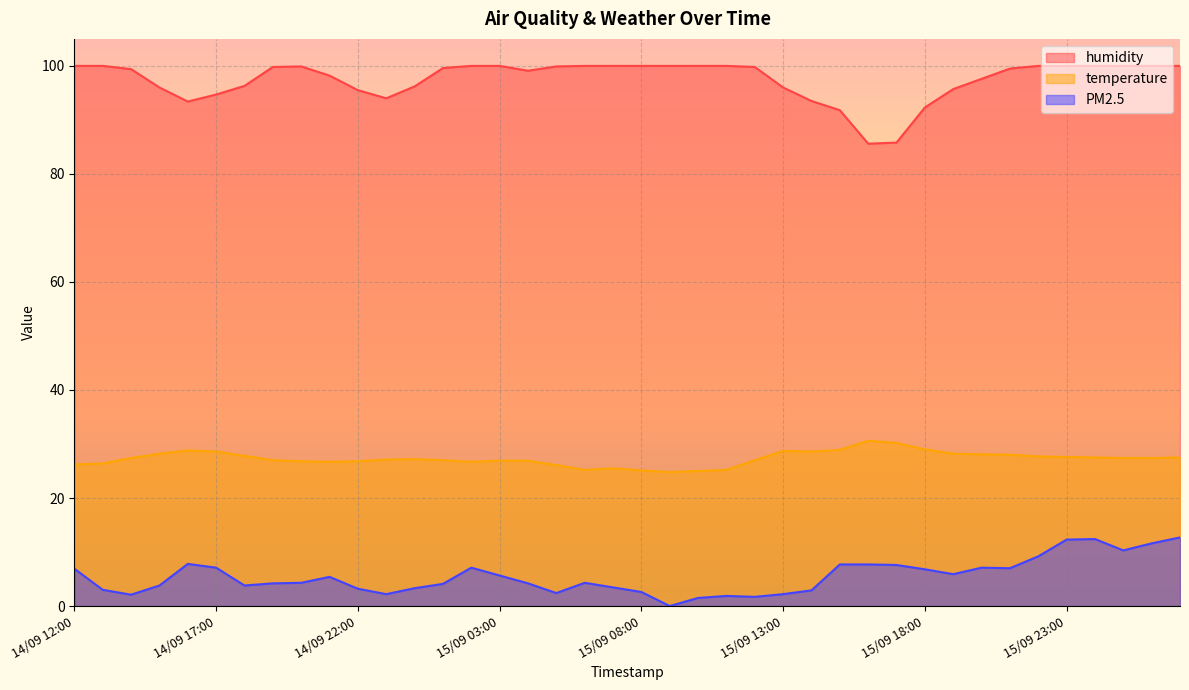

Which series has the largest range (max minus min)?

humidity